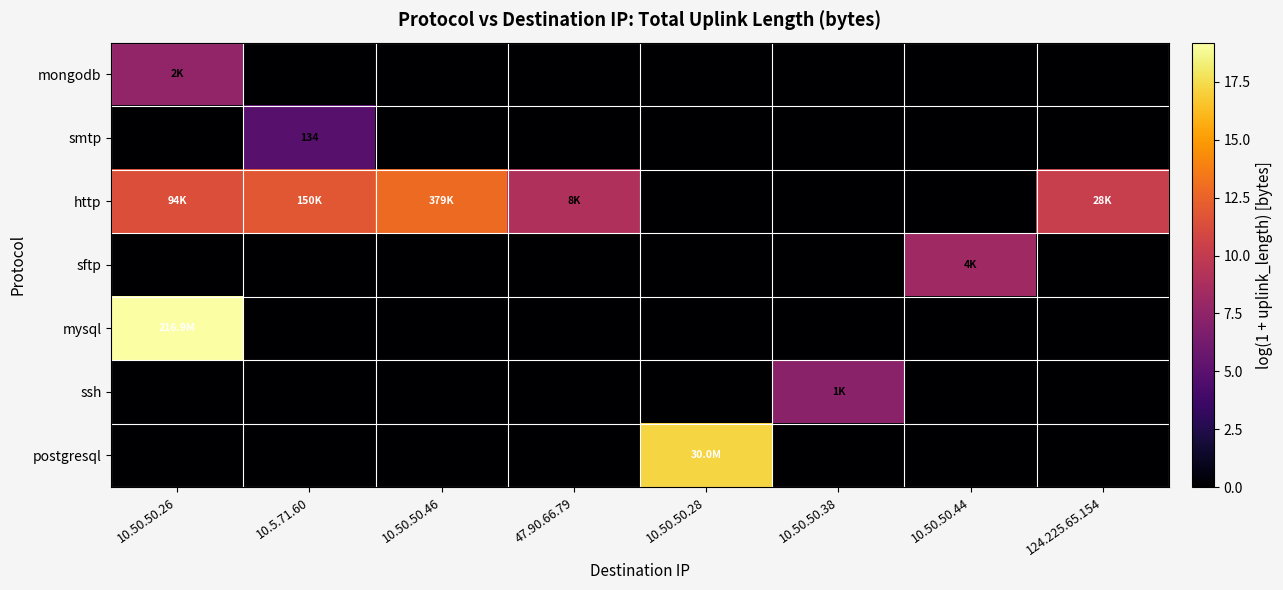

What is the spread (max minus min) of values at 10.5.71.60?

11.9